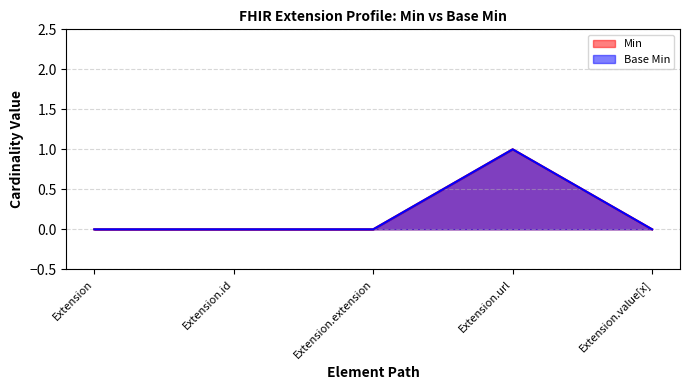

List the series in order of their peak value, highest first.

Min, Base Min